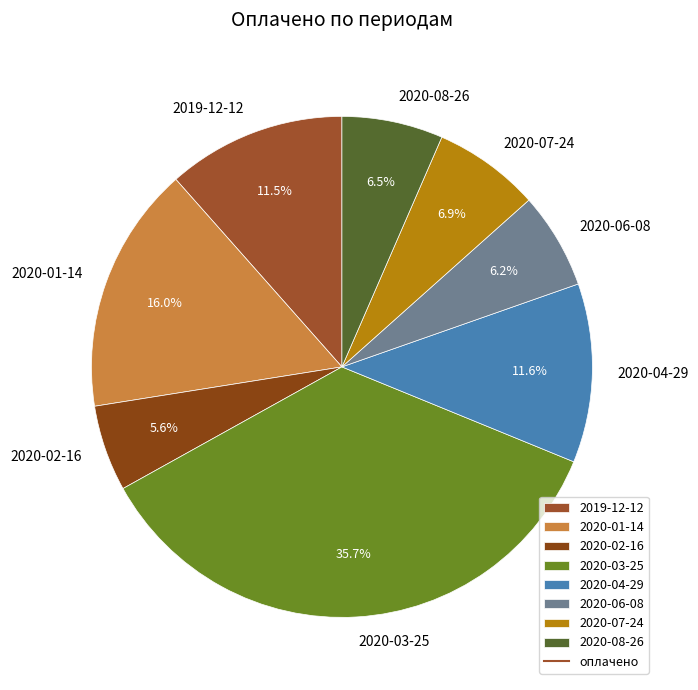

The 2020-03-25 slice represents 43% of the pie. True or false?

False